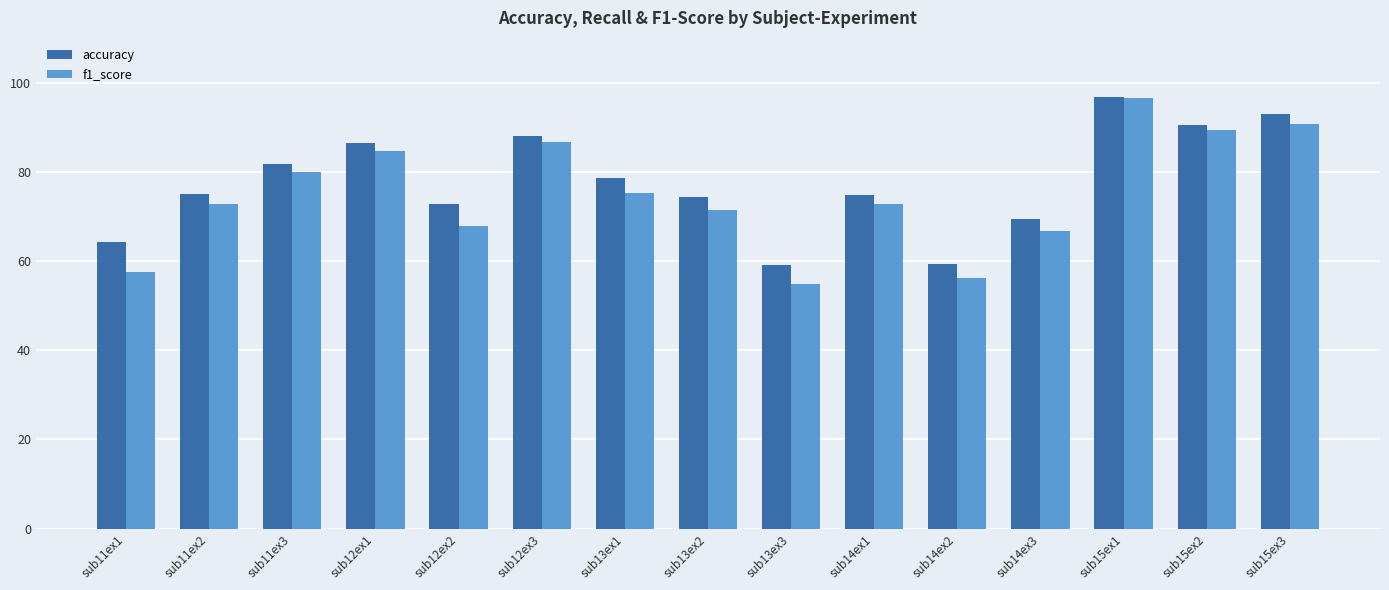

True or false: accuracy has a value of 133.3 at sub12ex3.

False